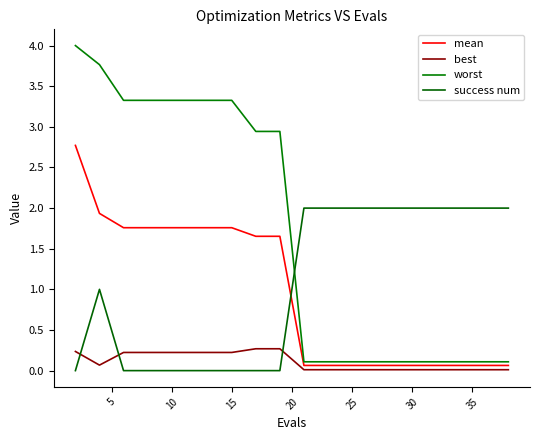

What are all the series names shown in the legend?

mean, best, worst, success num